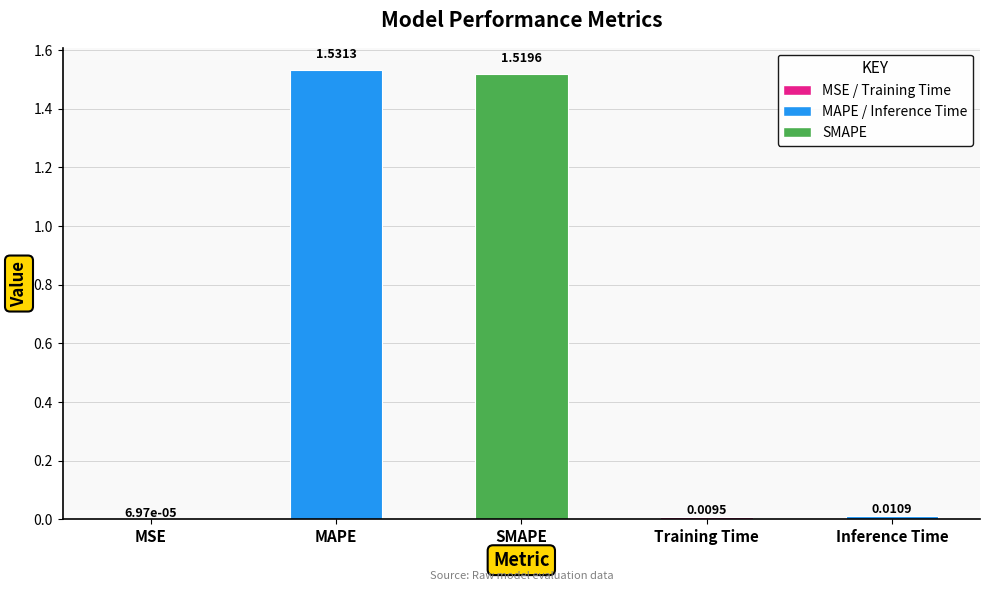

Which label corresponds to the largest value in the chart?

MAPE